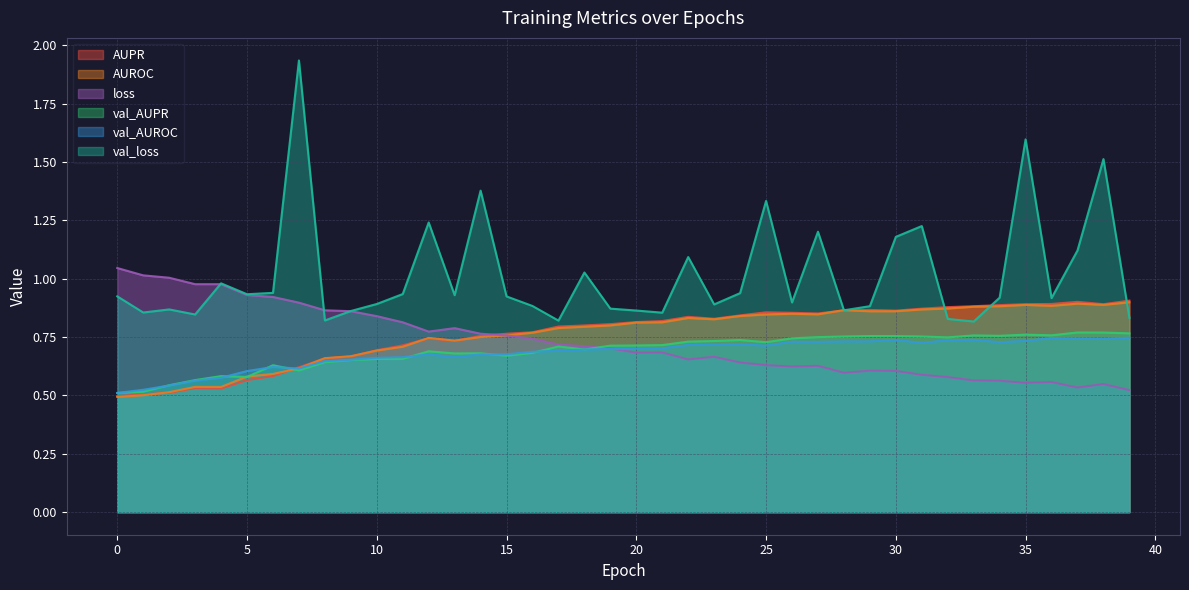

The AUROC series shows 0.5 at 3. True or false?

True